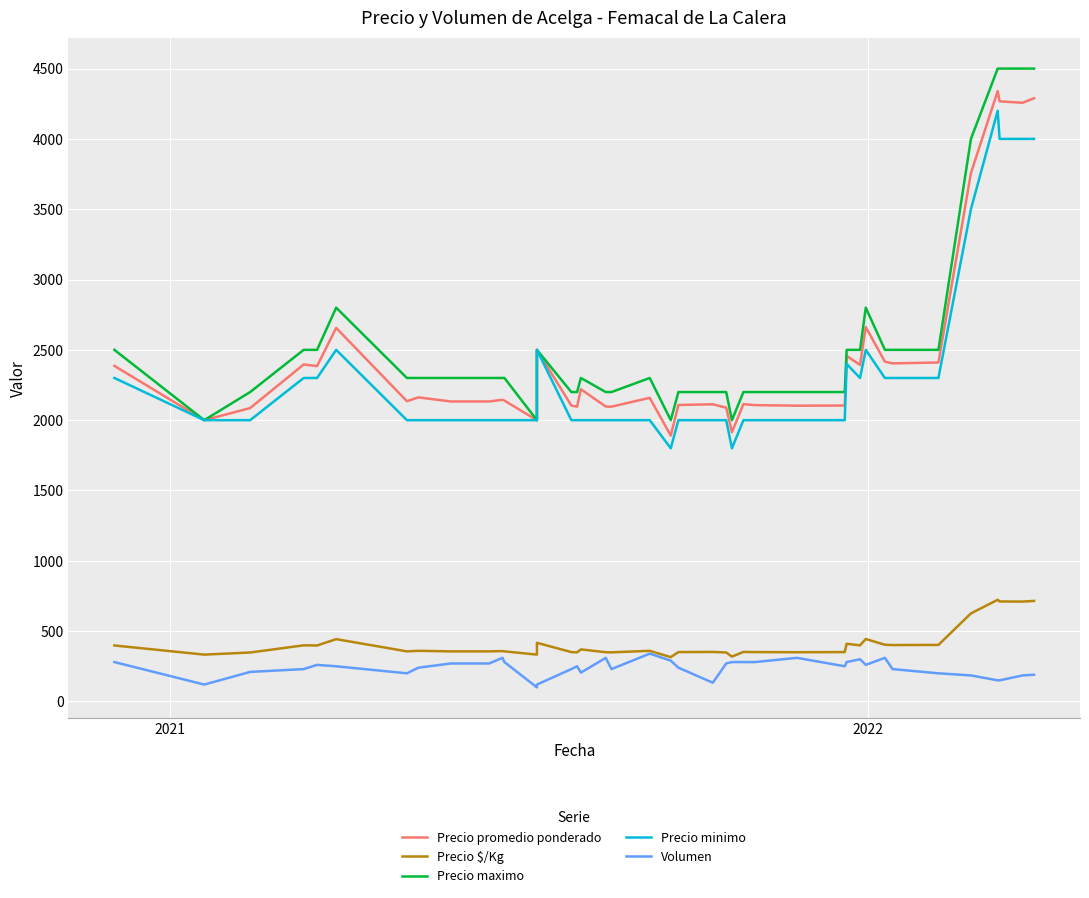

True or false: Precio promedio ponderado and Volumen intersect in this chart.

False